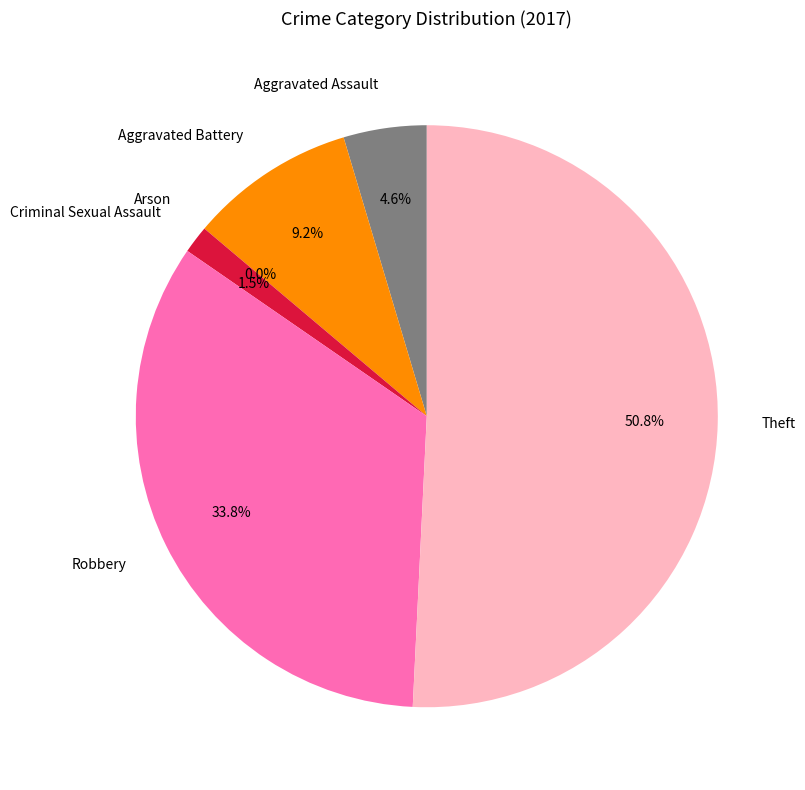

Is it true that Criminal Sexual Assault is 15% of the pie?

False